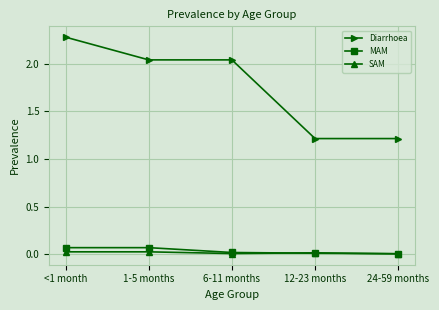

True or false: SAM and Diarrhoea cross at least once.

False